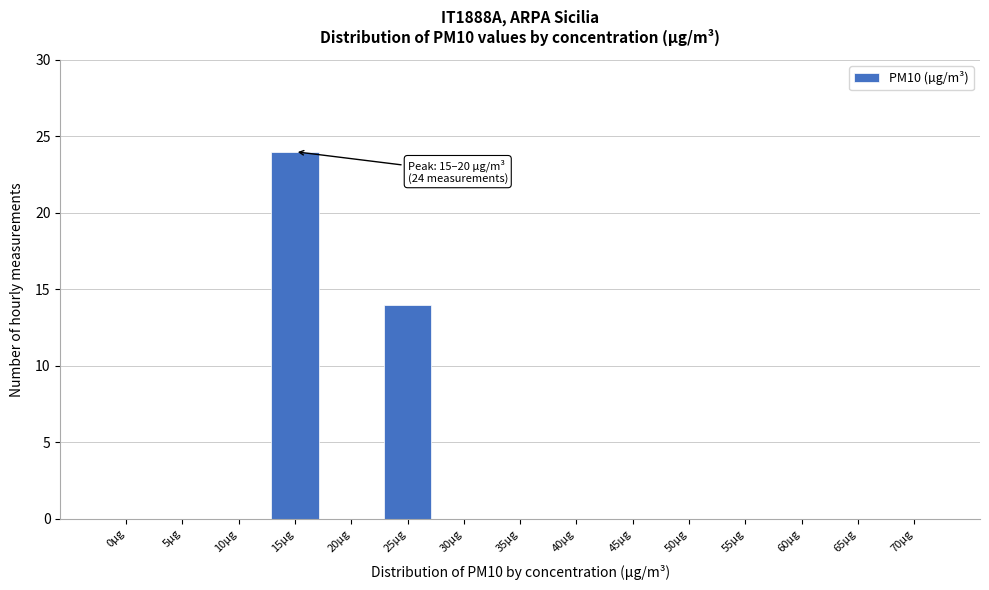

Reading left to right, what are all the values shown in this chart?

0µg=0	5µg=0	10µg=0	15µg=24	20µg=0	25µg=14	30µg=0	35µg=0	40µg=0	45µg=0	50µg=0	55µg=0	60µg=0	65µg=0	70µg=0